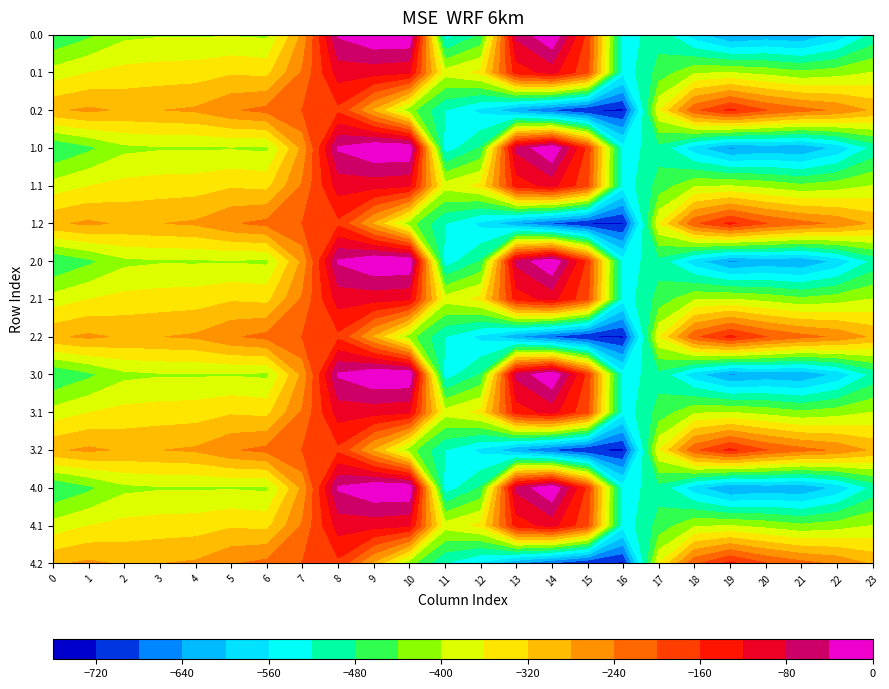

Reading left to right, transcribe all the data shown in this chart.

0.0: -482.0	-449.5	-410.3	-404.4	-404.9	-403.8	-408.0	-270.7	-35.0	0.0	0.0	-544.3	-477.2	-70.2	-0.3	-172.8	-545.4	-494.8	-586.7	-649.2	-629.9	-638.4	-592.3	-511.3
0.1: -384.6	-361.1	-347.9	-342.7	-339.6	-325.7	-332.2	-234.9	-102.3	-104.8	-114.0	-384.7	-350.8	-141.2	-105.5	-190.4	-547.3	-466.6	-405.4	-400.2	-414.5	-432.4	-419.9	-399.4
0.2: -287.1	-272.7	-285.5	-281.0	-274.4	-245.0	-228.8	-199.0	-169.5	-288.5	-423.5	-520.6	-571.2	-640.4	-687.4	-725.8	-726.6	-362.4	-210.0	-151.0	-199.2	-226.4	-247.4	-287.5
1.0: -482.0	-449.5	-410.3	-404.4	-404.9	-403.8	-408.0	-270.7	-35.0	0.0	0.0	-544.3	-477.2	-70.2	-0.3	-172.8	-545.4	-494.8	-586.7	-649.2	-629.9	-638.4	-592.3	-511.3
1.1: -384.6	-361.1	-347.9	-342.7	-339.6	-325.7	-332.2	-234.9	-102.3	-104.8	-114.0	-384.7	-350.8	-141.2	-105.5	-190.4	-547.3	-466.6	-405.4	-400.2	-414.5	-432.4	-419.9	-399.4
1.2: -287.1	-272.7	-285.5	-281.0	-274.4	-245.0	-228.8	-199.0	-169.5	-288.5	-423.5	-520.6	-571.2	-640.4	-687.4	-725.8	-726.6	-362.4	-210.0	-151.0	-199.2	-226.4	-247.4	-287.5
2.0: -482.0	-449.5	-410.3	-404.4	-404.9	-403.8	-408.0	-270.7	-35.0	0.0	0.0	-544.3	-477.2	-70.2	-0.3	-172.8	-545.4	-494.8	-586.7	-649.2	-629.9	-638.4	-592.3	-511.3
2.1: -384.6	-361.1	-347.9	-342.7	-339.6	-325.7	-332.2	-234.9	-102.3	-104.8	-114.0	-384.7	-350.8	-141.2	-105.5	-190.4	-547.3	-466.6	-405.4	-400.2	-414.5	-432.4	-419.9	-399.4
2.2: -287.1	-272.7	-285.5	-281.0	-274.4	-245.0	-228.8	-199.0	-169.5	-288.5	-423.5	-520.6	-571.2	-640.4	-687.4	-725.8	-726.6	-362.4	-210.0	-151.0	-199.2	-226.4	-247.4	-287.5
3.0: -482.0	-449.5	-410.3	-404.4	-404.9	-403.8	-408.0	-270.7	-35.0	0.0	0.0	-544.3	-477.2	-70.2	-0.3	-172.8	-545.4	-494.8	-586.7	-649.2	-629.9	-638.4	-592.3	-511.3
3.1: -384.6	-361.1	-347.9	-342.7	-339.6	-325.7	-332.2	-234.9	-102.3	-104.8	-114.0	-384.7	-350.8	-141.2	-105.5	-190.4	-547.3	-466.6	-405.4	-400.2	-414.5	-432.4	-419.9	-399.4
3.2: -287.1	-272.7	-285.5	-281.0	-274.4	-245.0	-228.8	-199.0	-169.5	-288.5	-423.5	-520.6	-571.2	-640.4	-687.4	-725.8	-726.6	-362.4	-210.0	-151.0	-199.2	-226.4	-247.4	-287.5
4.0: -482.0	-449.5	-410.3	-404.4	-404.9	-403.8	-408.0	-270.7	-35.0	0.0	0.0	-544.3	-477.2	-70.2	-0.3	-172.8	-545.4	-494.8	-586.7	-649.2	-629.9	-638.4	-592.3	-511.3
4.1: -384.6	-361.1	-347.9	-342.7	-339.6	-325.7	-332.2	-234.9	-102.3	-104.8	-114.0	-384.7	-350.8	-141.2	-105.5	-190.4	-547.3	-466.6	-405.4	-400.2	-414.5	-432.4	-419.9	-399.4
4.2: -287.1	-272.7	-285.5	-281.0	-274.4	-245.0	-228.8	-199.0	-169.5	-288.5	-423.5	-520.6	-571.2	-640.4	-687.4	-725.8	-726.6	-362.4	-210.0	-151.0	-199.2	-226.4	-247.4	-287.5